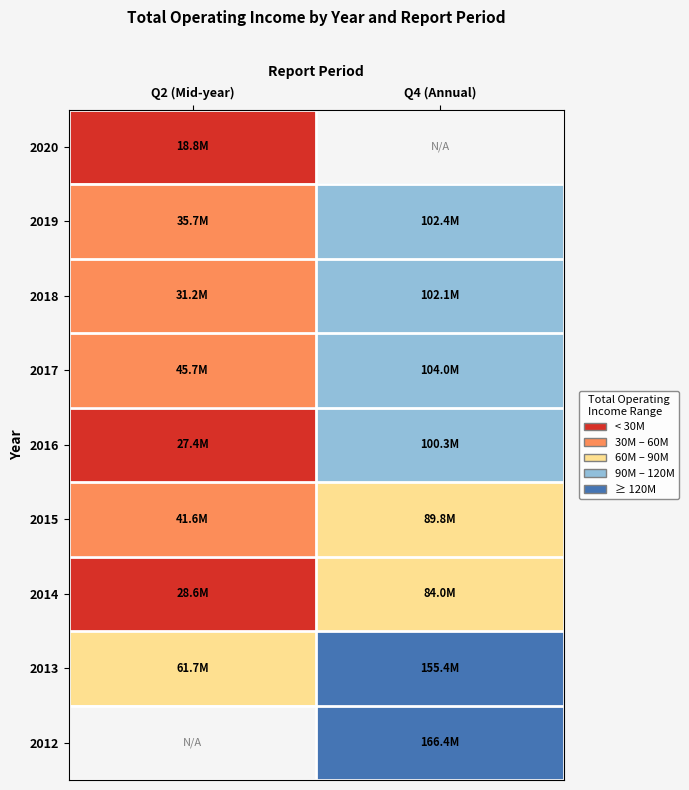

The value of 2019 at Q4 (Annual) is 102356523.1. True or false?

True